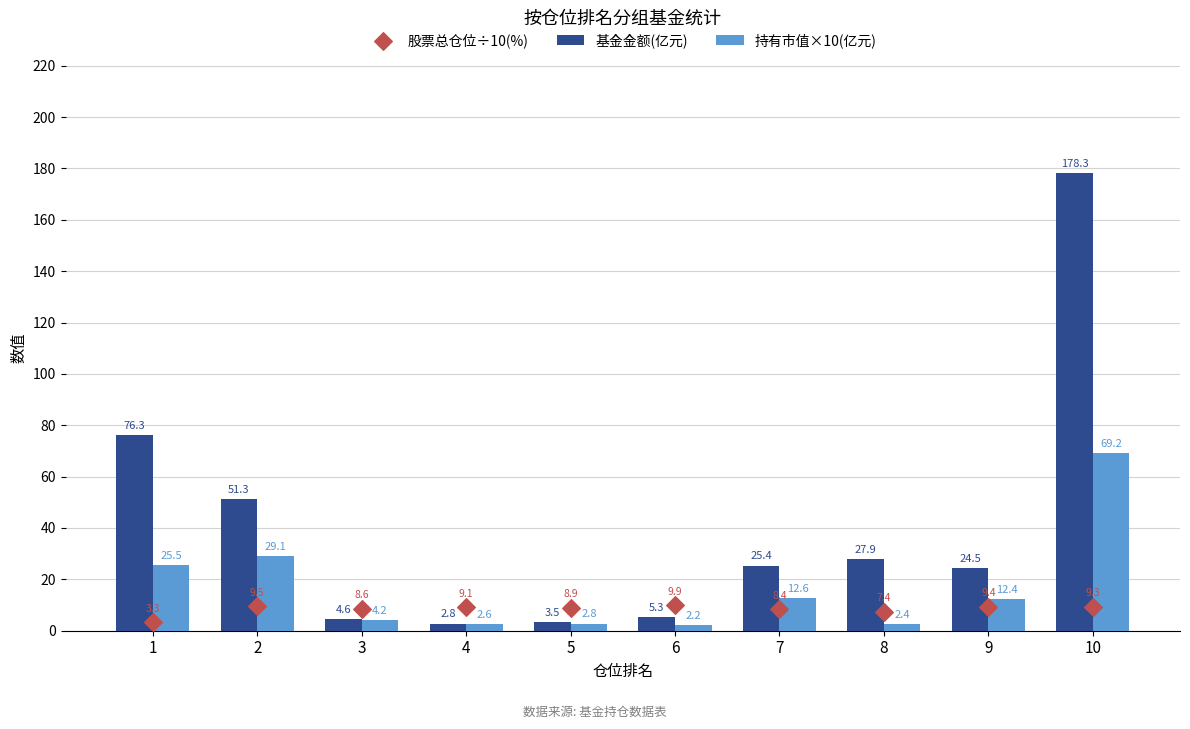

Which series reaches the maximum Y coordinate?

基金金额(亿元)